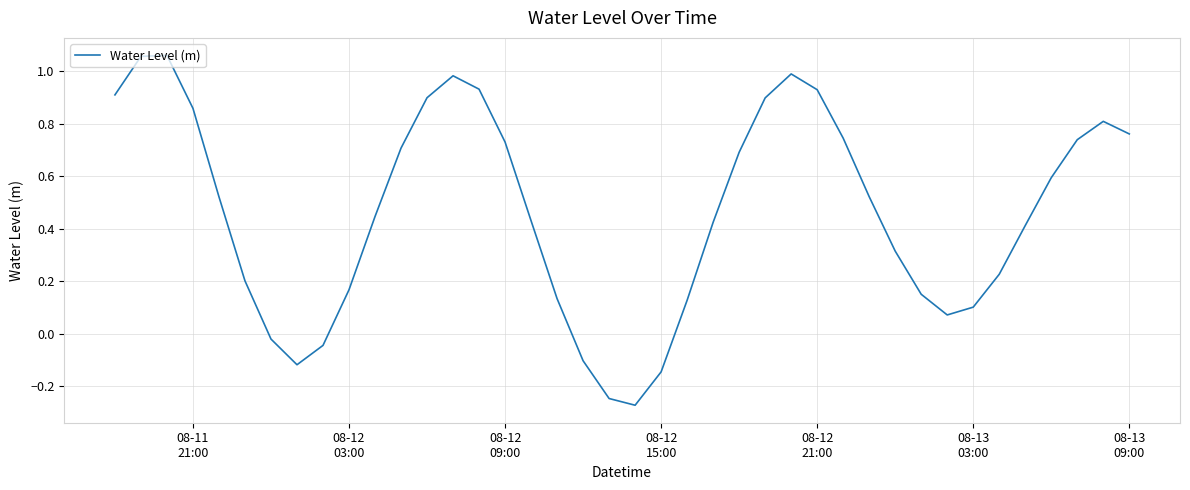

What is the difference between the maximum and minimum values?

1.3